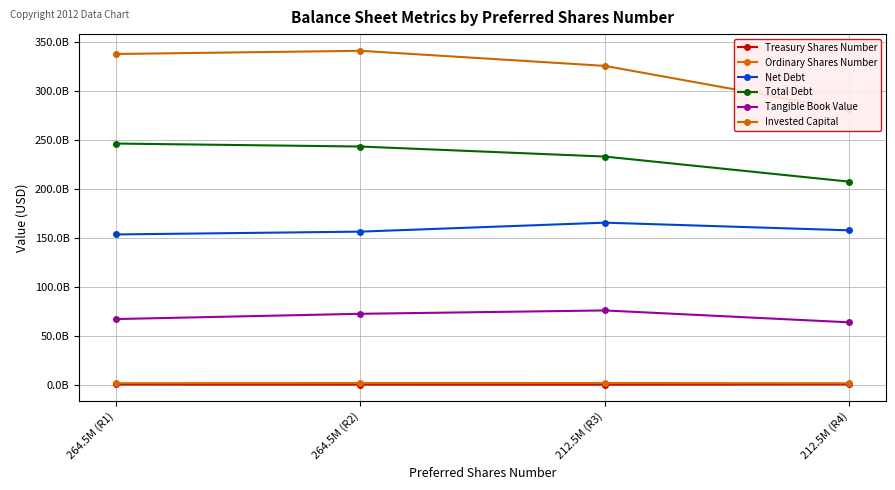

What is the sum of the Ordinary Shares Number values at 264.5M (R2) and 212.5M (R4)?

3366200210